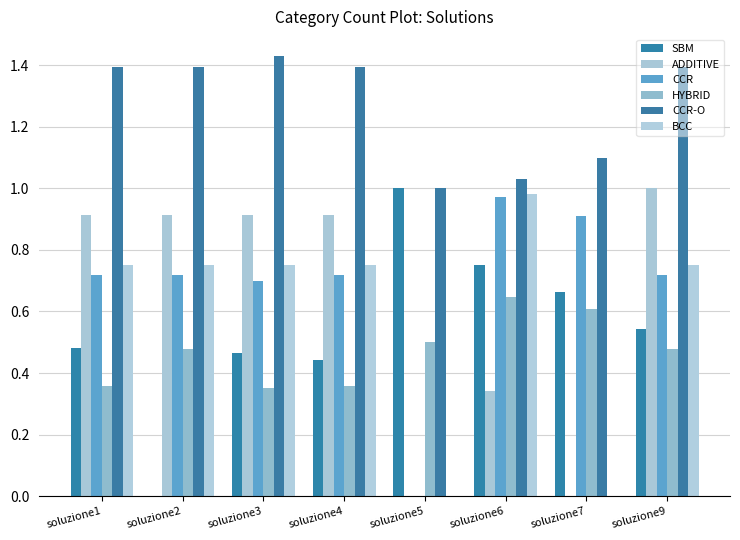

Reading right to left, what are all the values shown in this chart?

SBM: soluzione9=0.5	soluzione7=0.7	soluzione6=0.8	soluzione5=1.0	soluzione4=0.4	soluzione3=0.5	soluzione2=0.0	soluzione1=0.5
ADDITIVE: soluzione9=1.0	soluzione7=0.0	soluzione6=0.3	soluzione5=0.0	soluzione4=0.9	soluzione3=0.9	soluzione2=0.9	soluzione1=0.9
CCR: soluzione9=0.7	soluzione7=0.9	soluzione6=1.0	soluzione5=0.0	soluzione4=0.7	soluzione3=0.7	soluzione2=0.7	soluzione1=0.7
HYBRID: soluzione9=0.5	soluzione7=0.6	soluzione6=0.6	soluzione5=0.5	soluzione4=0.4	soluzione3=0.3	soluzione2=0.5	soluzione1=0.4
CCR-O: soluzione9=1.4	soluzione7=1.1	soluzione6=1.0	soluzione5=1.0	soluzione4=1.4	soluzione3=1.4	soluzione2=1.4	soluzione1=1.4
BCC: soluzione9=0.8	soluzione7=0.0	soluzione6=1.0	soluzione5=0.0	soluzione4=0.8	soluzione3=0.8	soluzione2=0.8	soluzione1=0.8